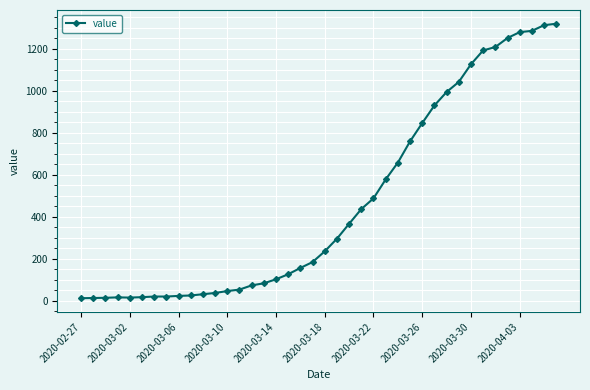

What is the difference between the second highest and minimum values?

1299